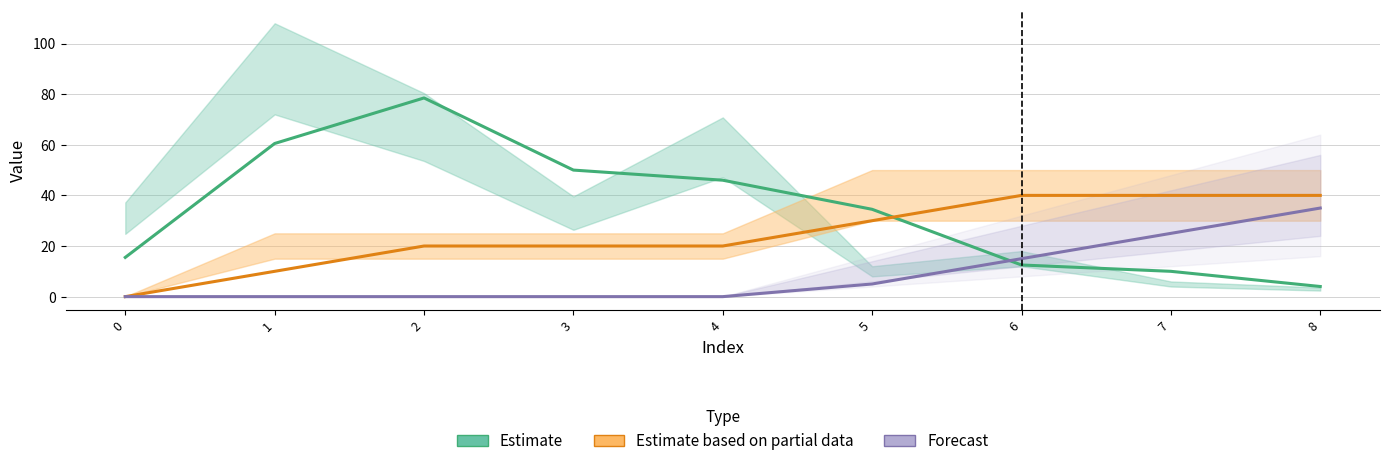

List the series in order of their peak value, highest first.

Estimate, Estimate based on partial data, Forecast